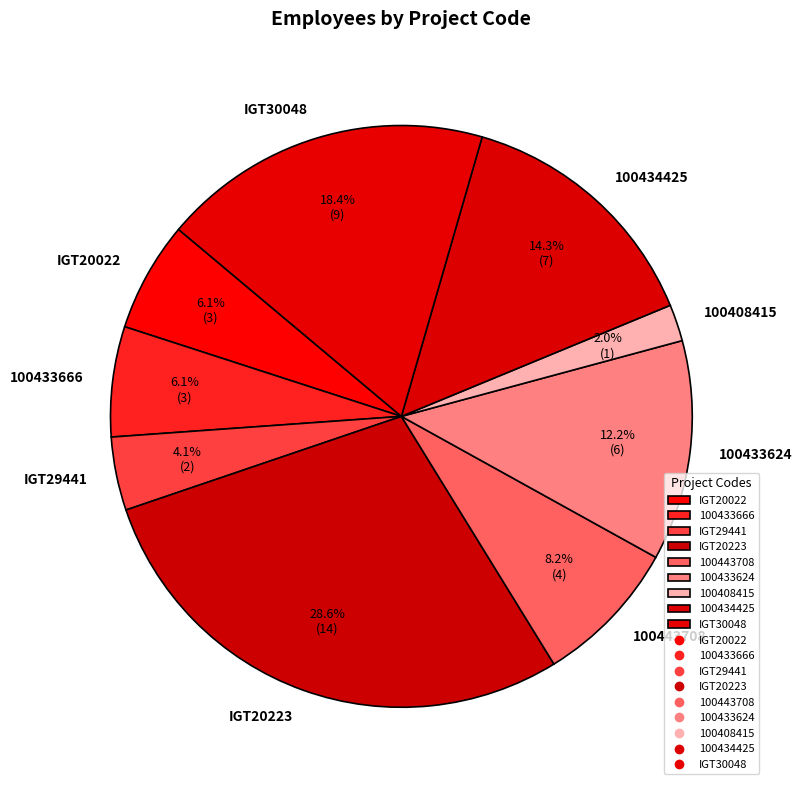

Do 100433666 and 100408415 together represent more than half of the pie?

No